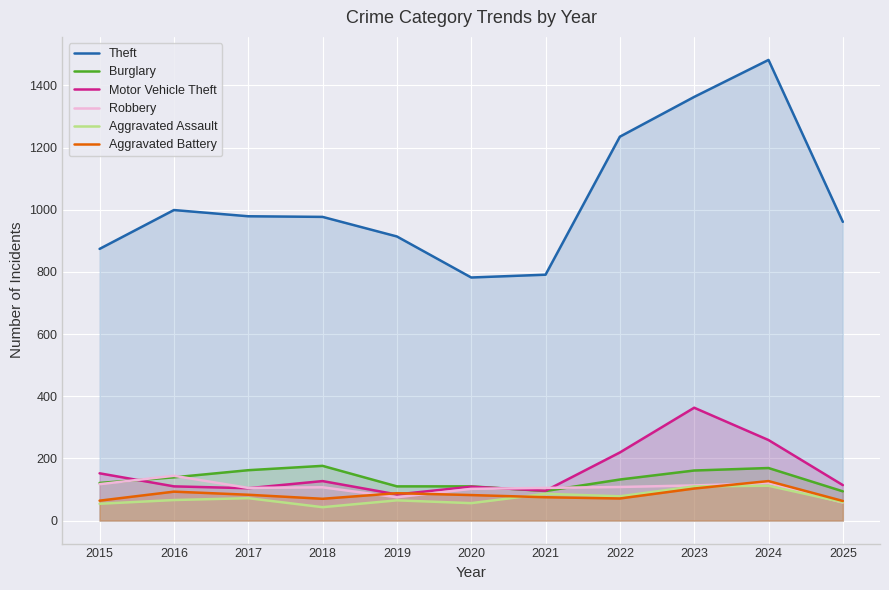

Is the value of Motor Vehicle Theft at 2020 greater than the value of Theft at 2015?

No